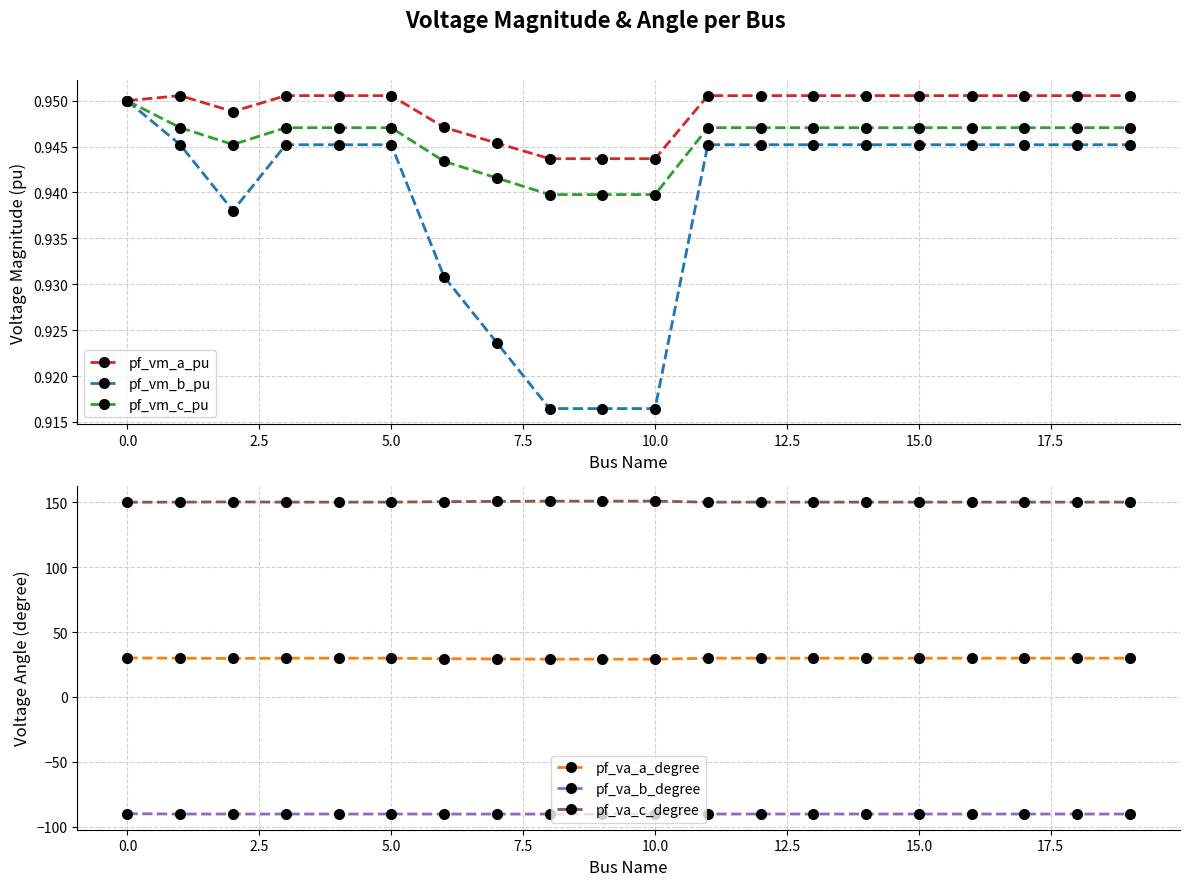

True or false: pf_vm_a_pu and pf_va_a_degree cross at least once.

False